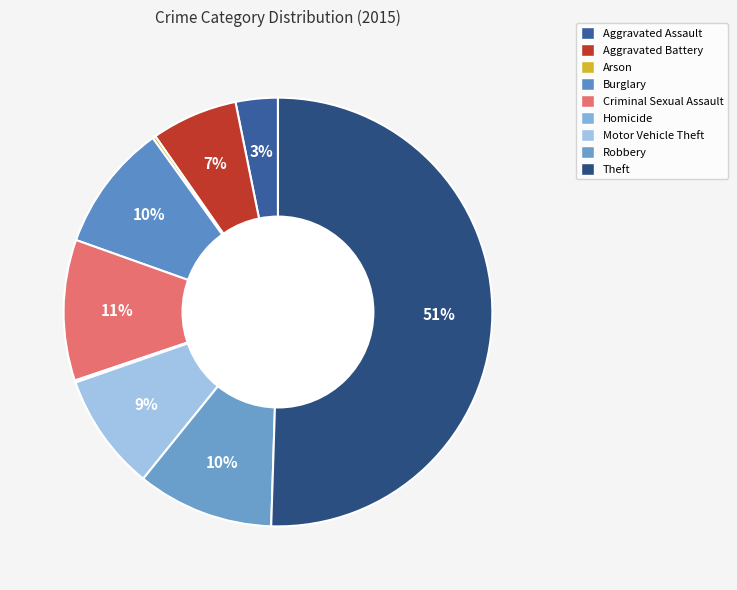

Is it true that Criminal Sexual Assault is 23% of the pie?

False